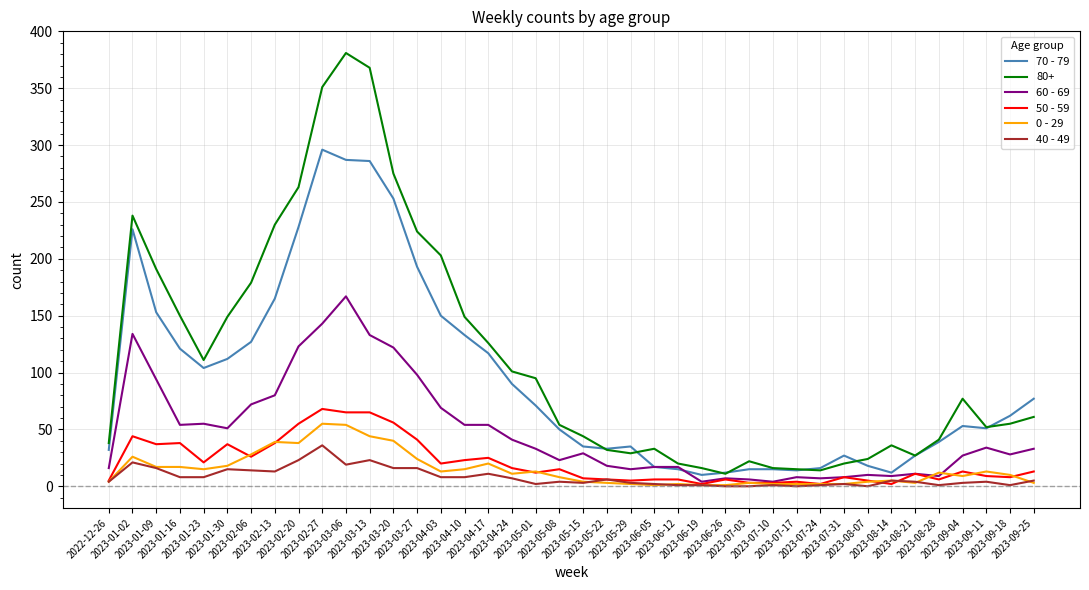

What is the maximum value shown in the chart?

381